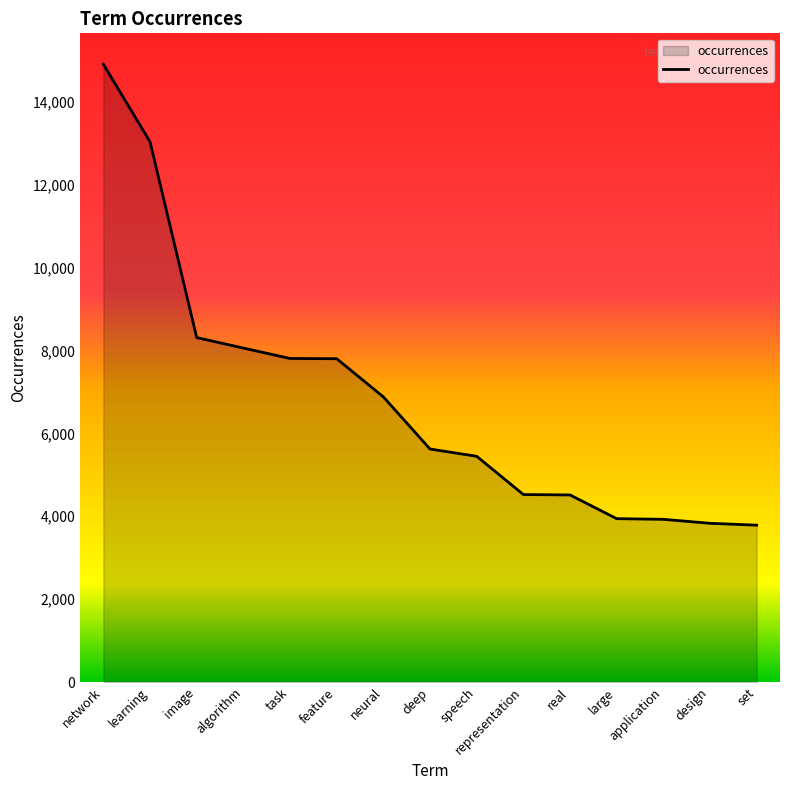

Where is the data nearest to the value 9345?

image